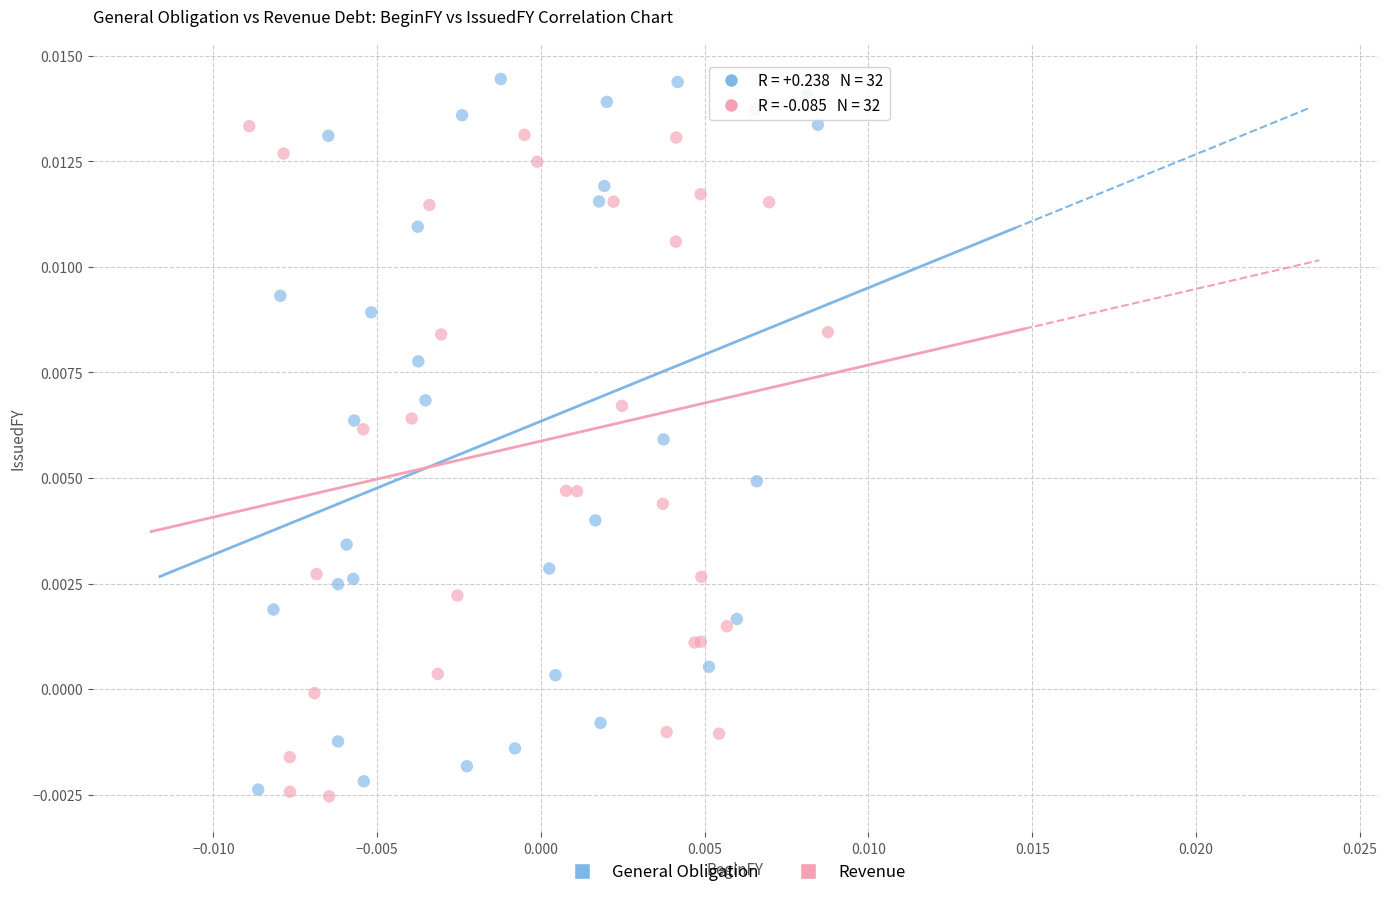

Which series contains the lowest Y value?

Revenue